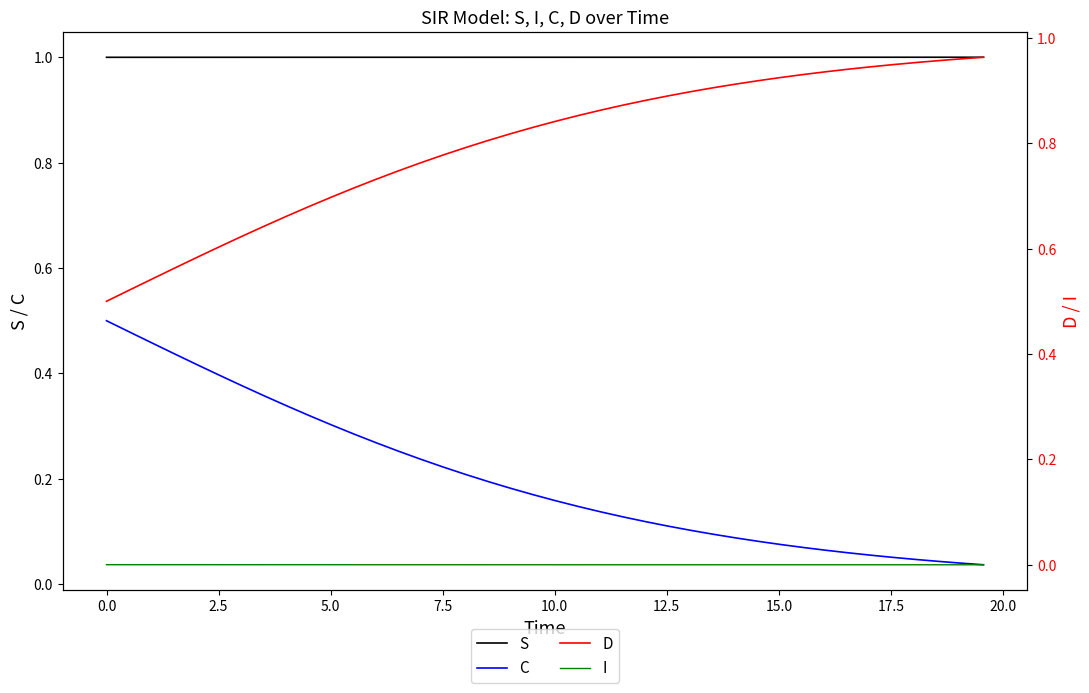

True or false: I and C cross at least once.

False